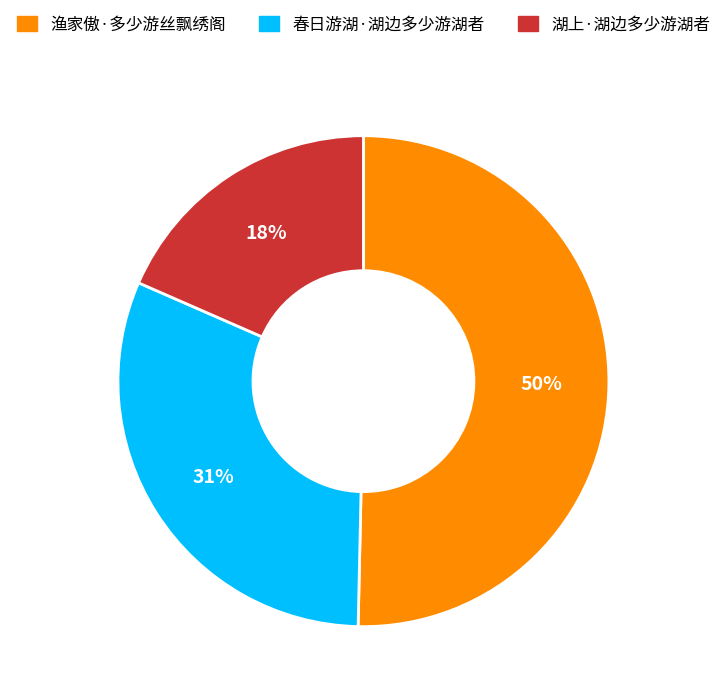

To the nearest percent, what portion does 春日游湖·湖边多少游湖者 represent?

31%